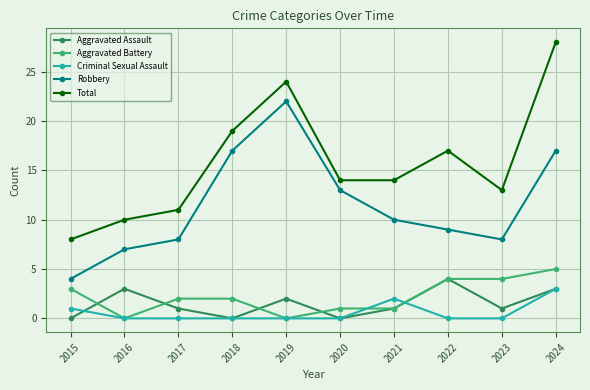

The value of Aggravated Battery at 2023 is 4. True or false?

True